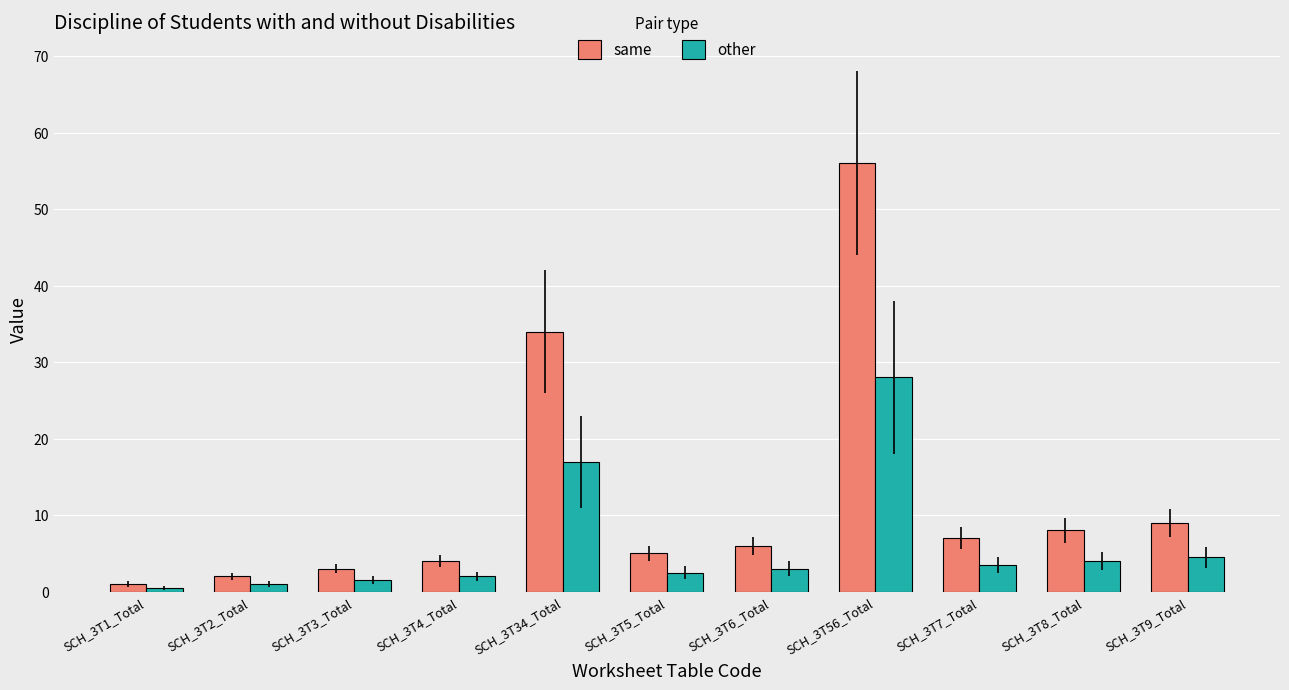

What is the total value across all series at SCH_3T2_Total?

3.0